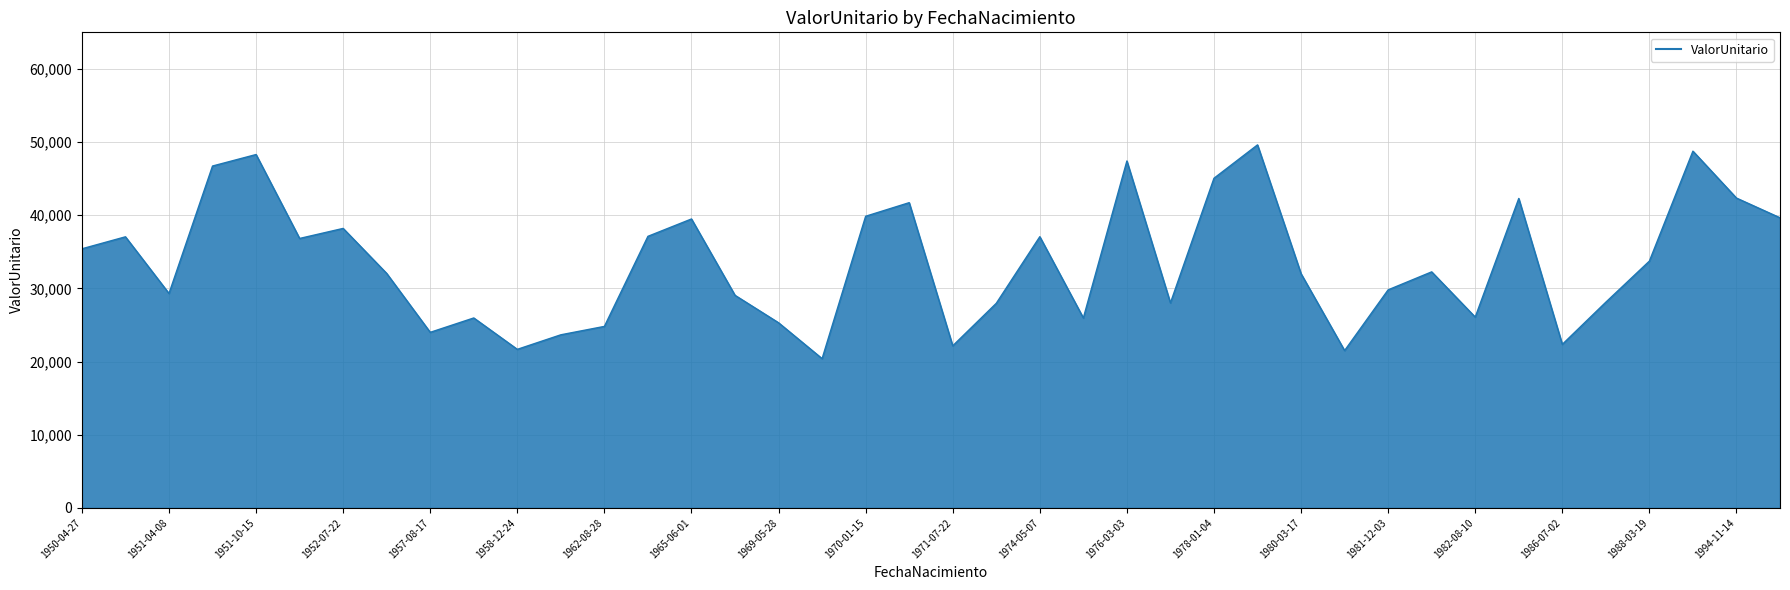

What is the difference between the maximum and minimum values?

29214.2